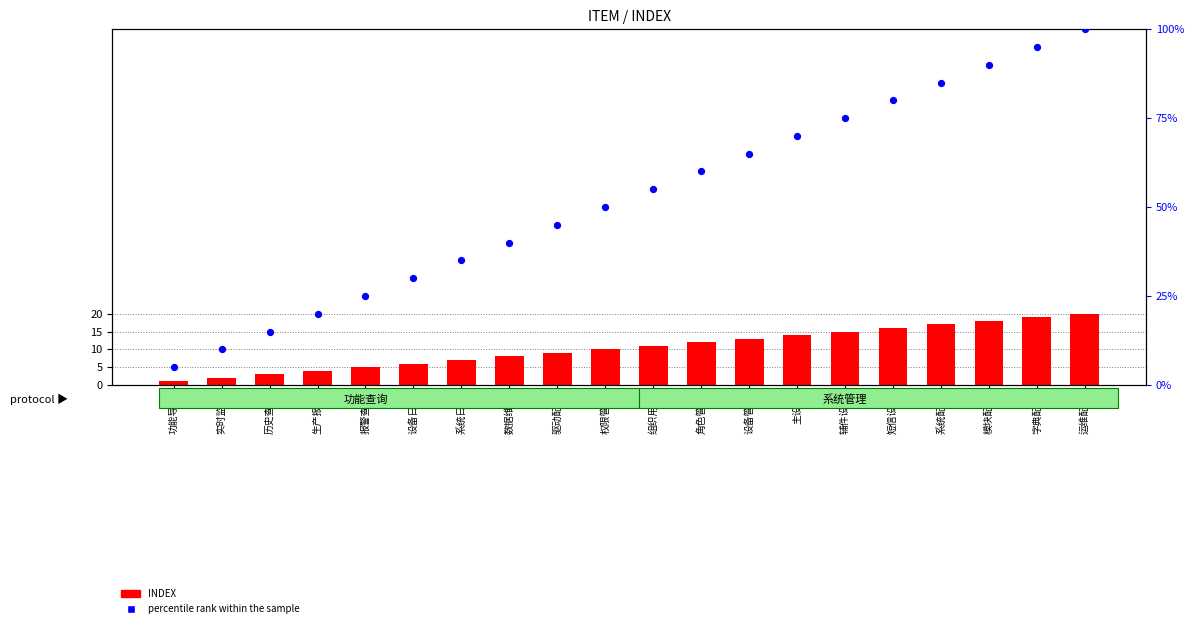

Is the value of percentile rank within the sample at 字典配置 greater than the value of INDEX at 组织用户?

Yes